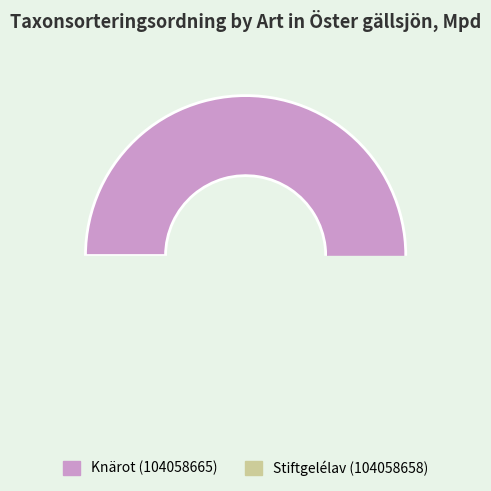

To the nearest percent, what is the average slice percentage?

50%